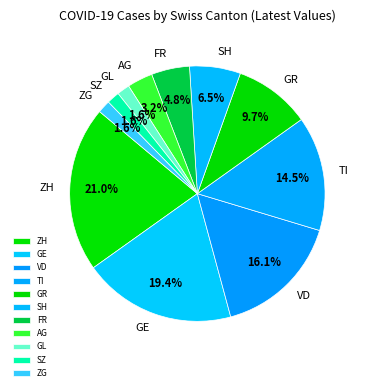

How many slices are in this pie chart?

11